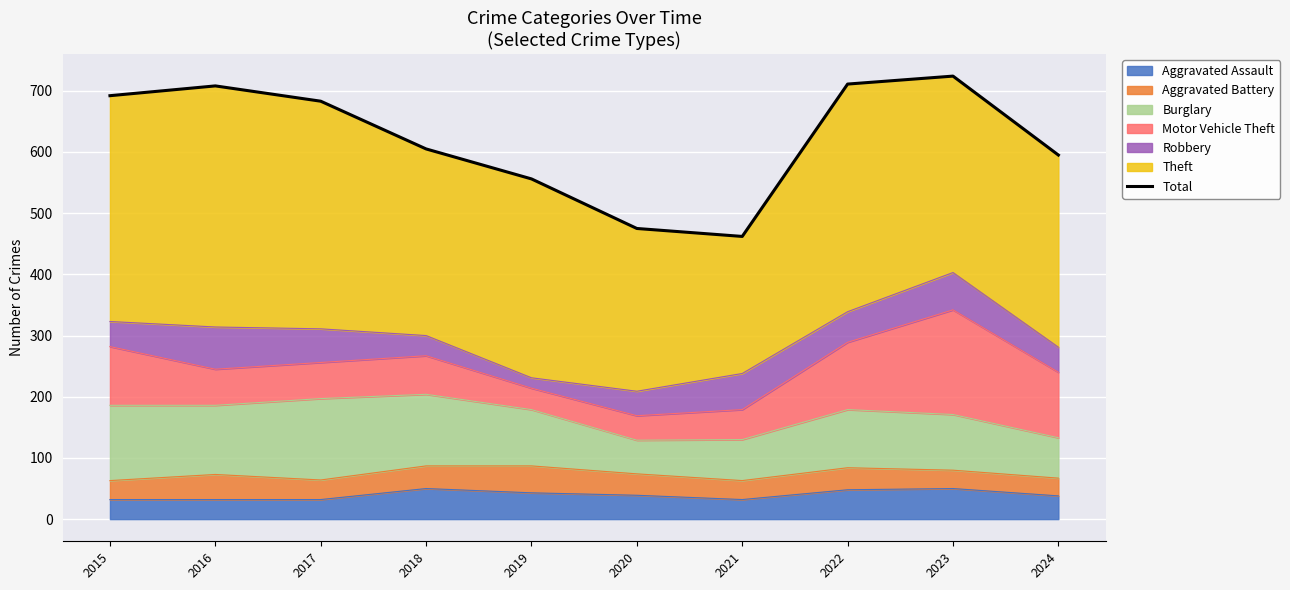

The chart shows a value of 692 at 2015. True or false?

True